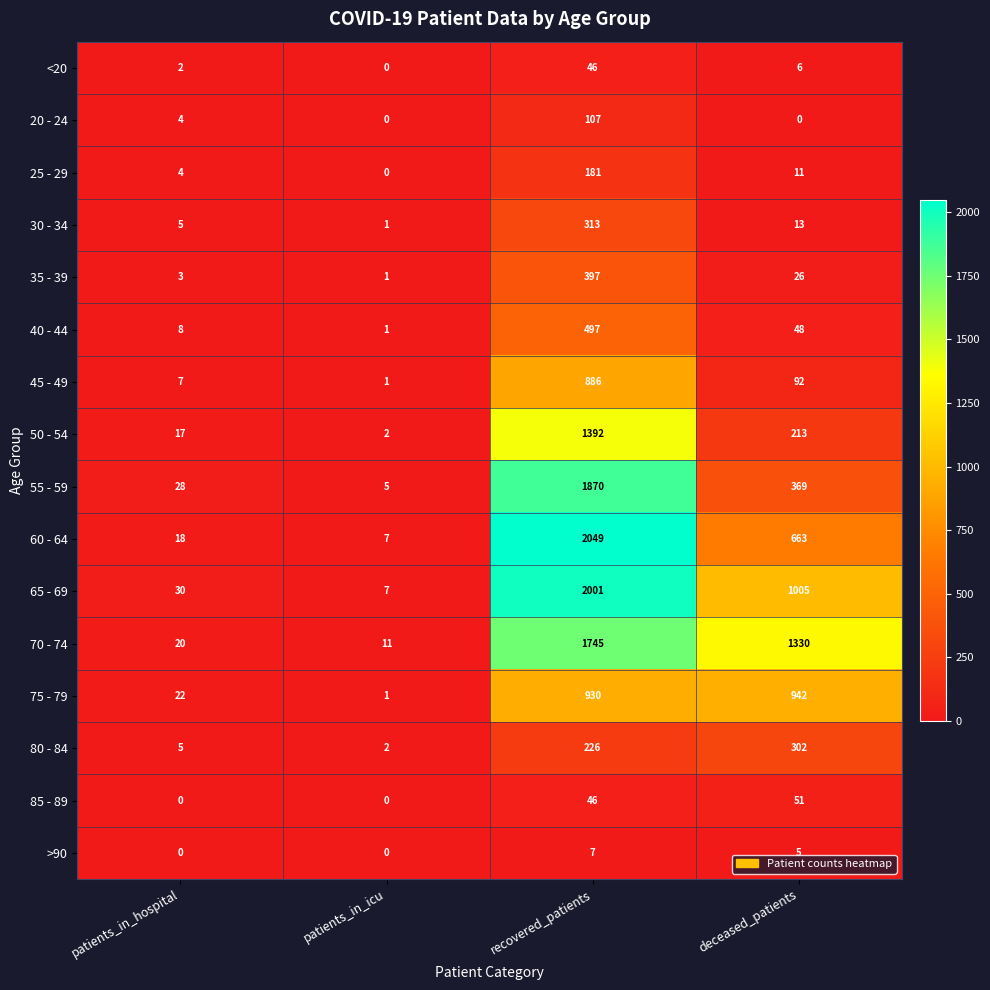

At which label does 30 - 34 reach its minimum?

patients_in_icu